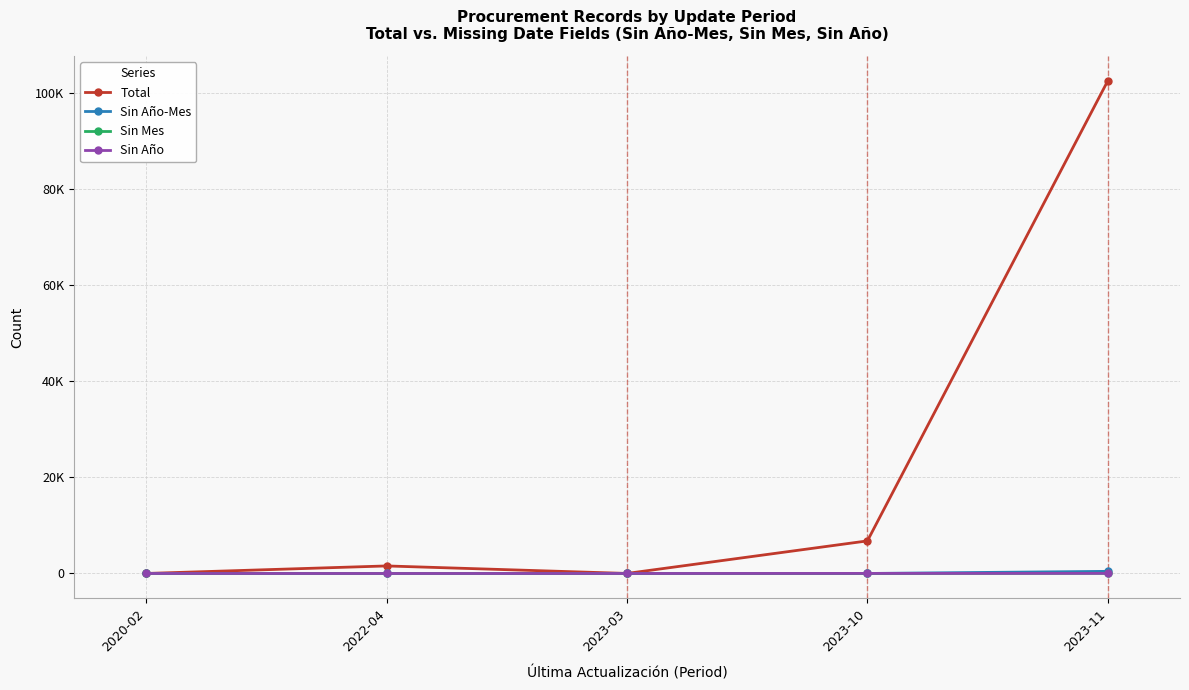

Is the value of Total at 2023-11 greater than the value of Sin Año-Mes at 2023-03?

Yes